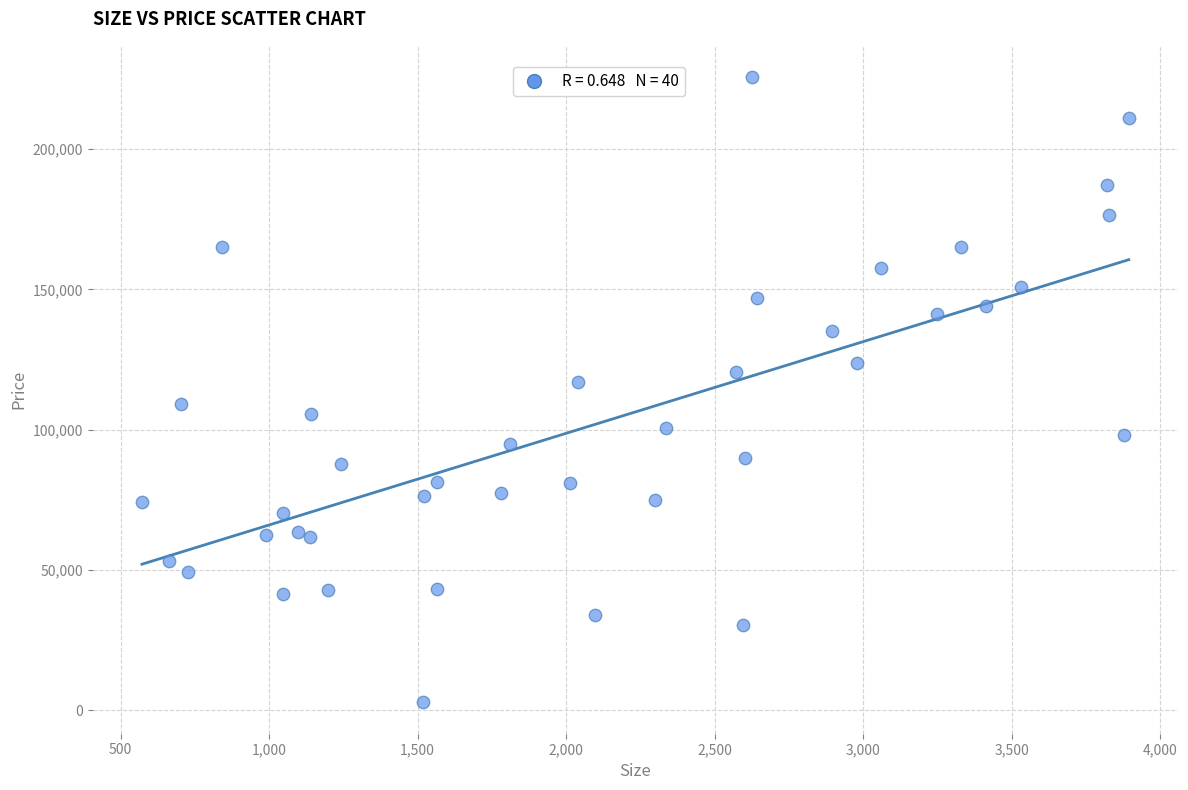

What is the range of X values (max minus min)?

3322.6